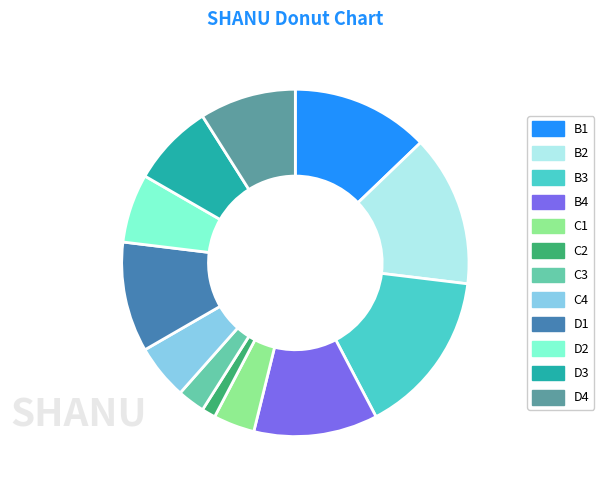

Rank the categories by value from highest to lowest.

B3, B2, B1, B4, D1, D4, D3, D2, C4, C1, C3, C2